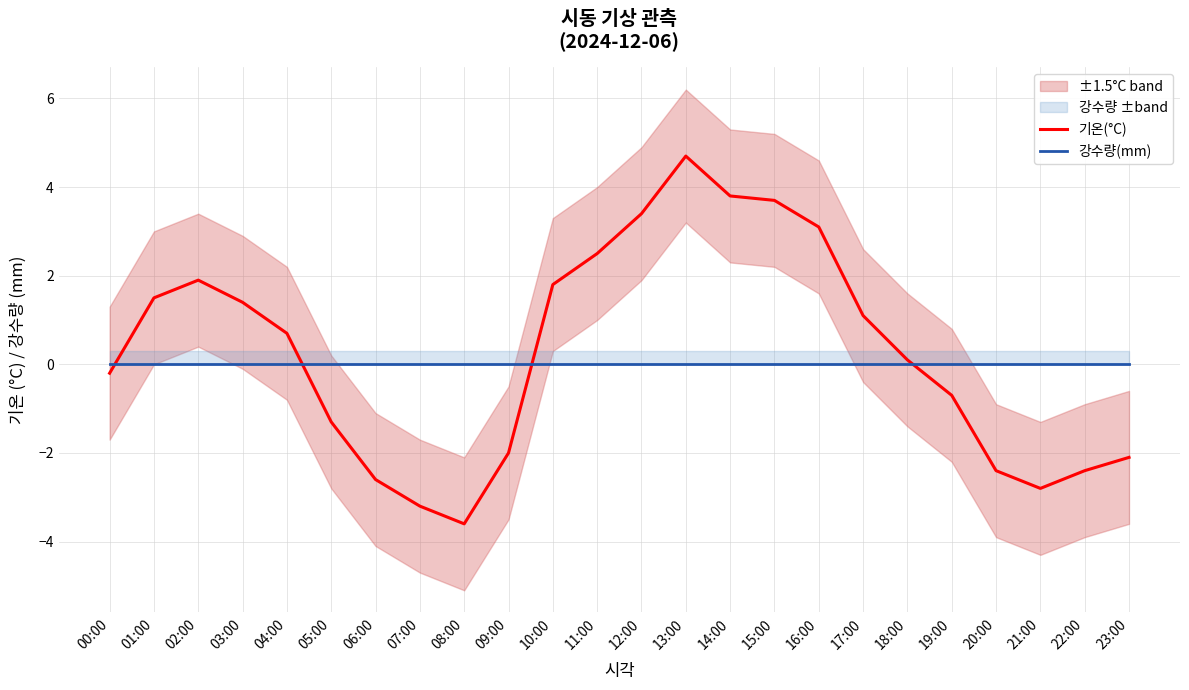

Rank the series by their average value, from highest to lowest.

기온(°C), 강수량(mm)